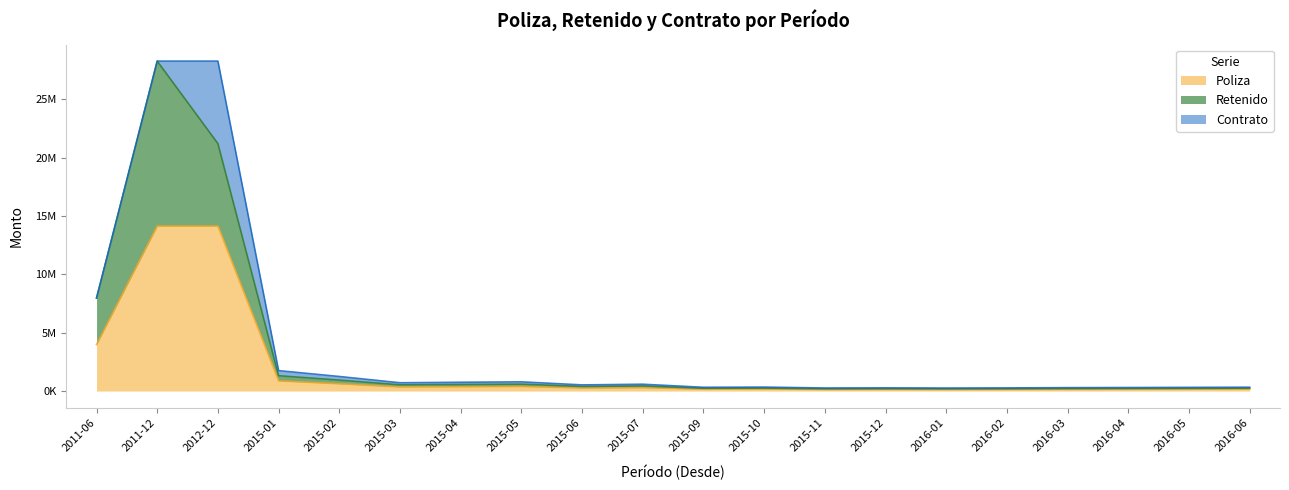

At which category does the chart reach its minimum across all series?

2016-01